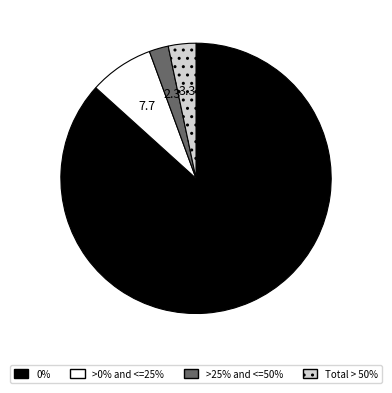

Count the number of slices in the pie.

4